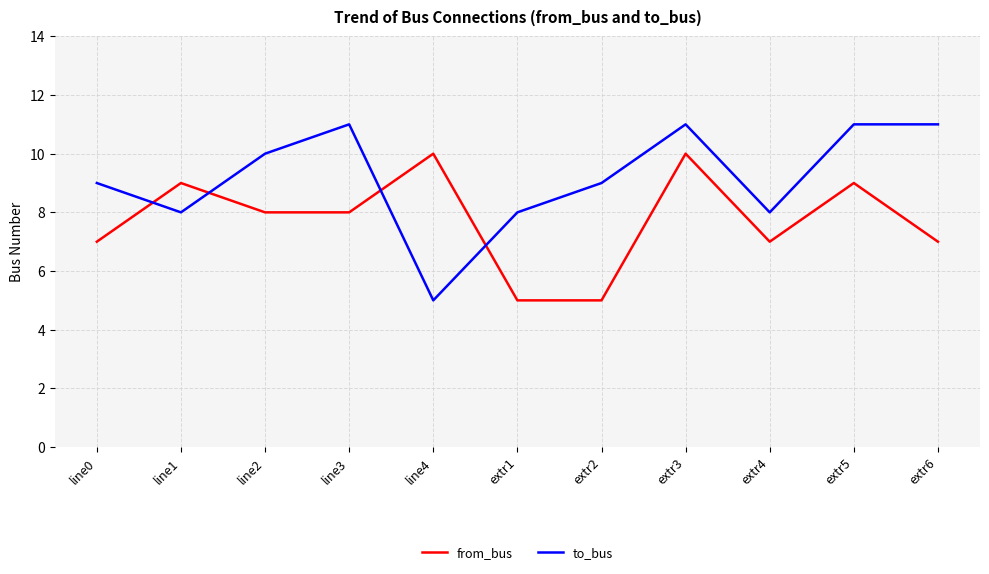

What is the difference between the highest and lowest values at extr1?

3